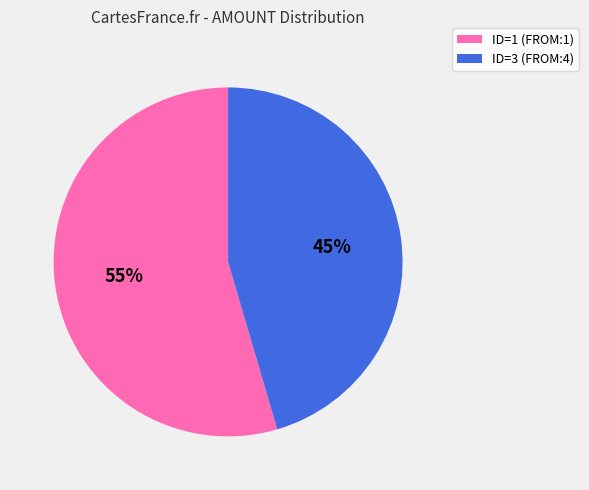

True or false: ID=1 (FROM:1) accounts for 55% of the total.

True